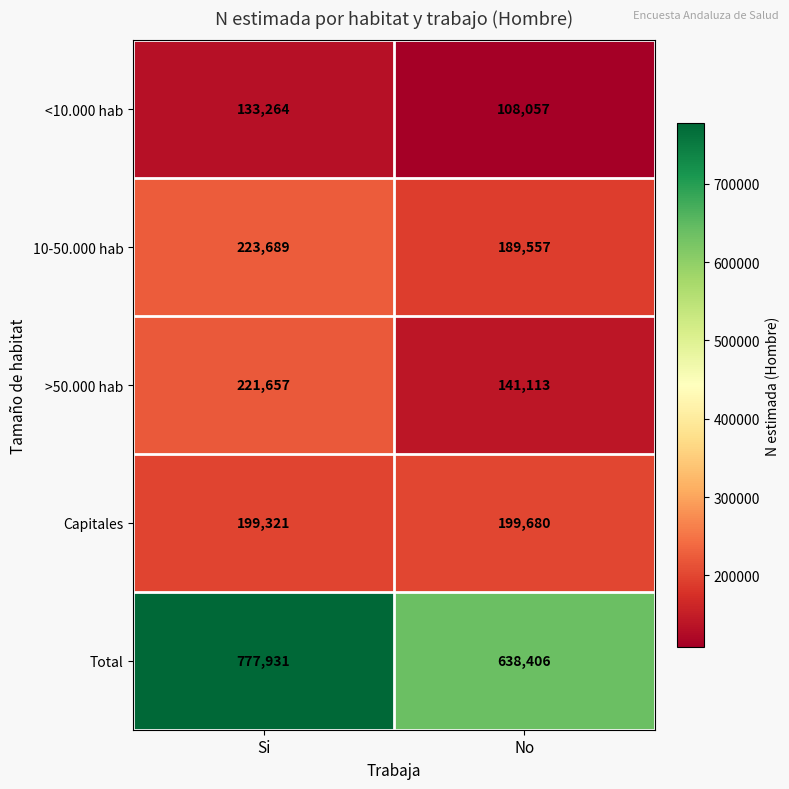

What is the difference between the highest and lowest values at Si?

644667